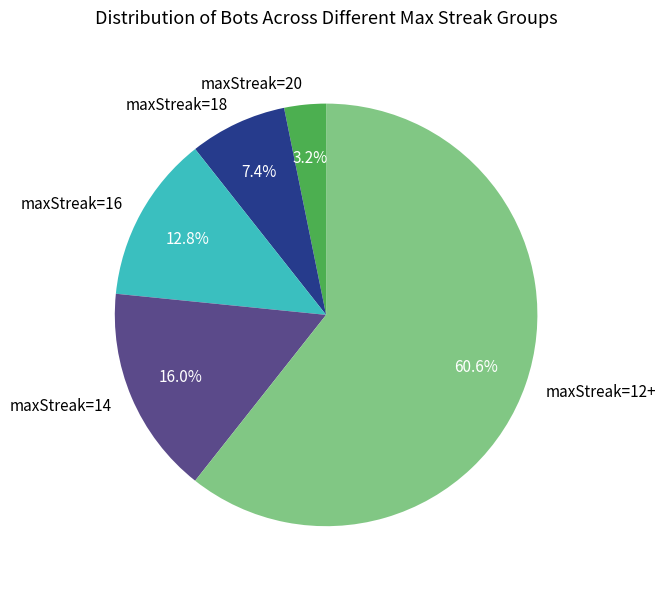

How many segments does this pie chart have?

5